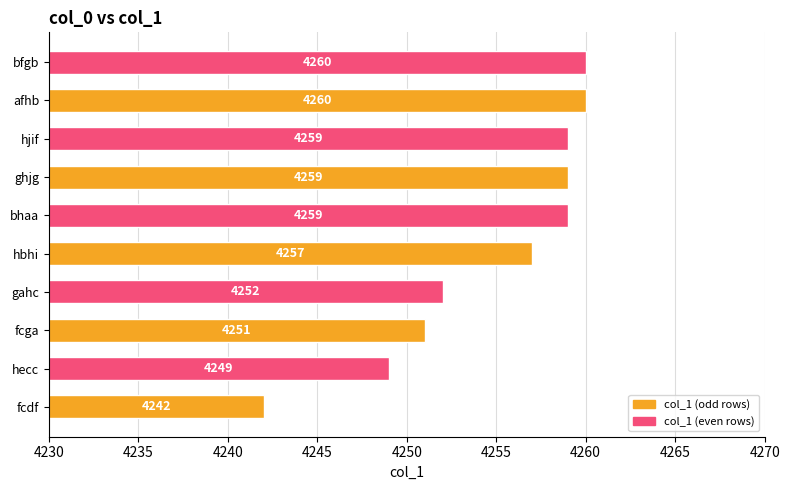

What is the greatest value displayed?

4260